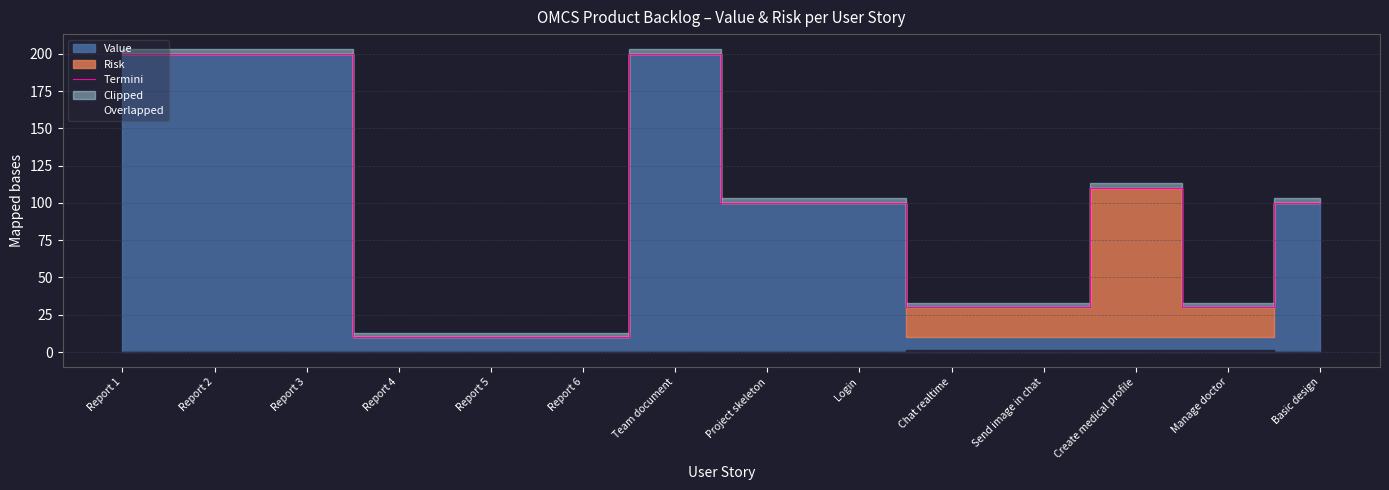

Is it true that the value at Basic design is 154?

False